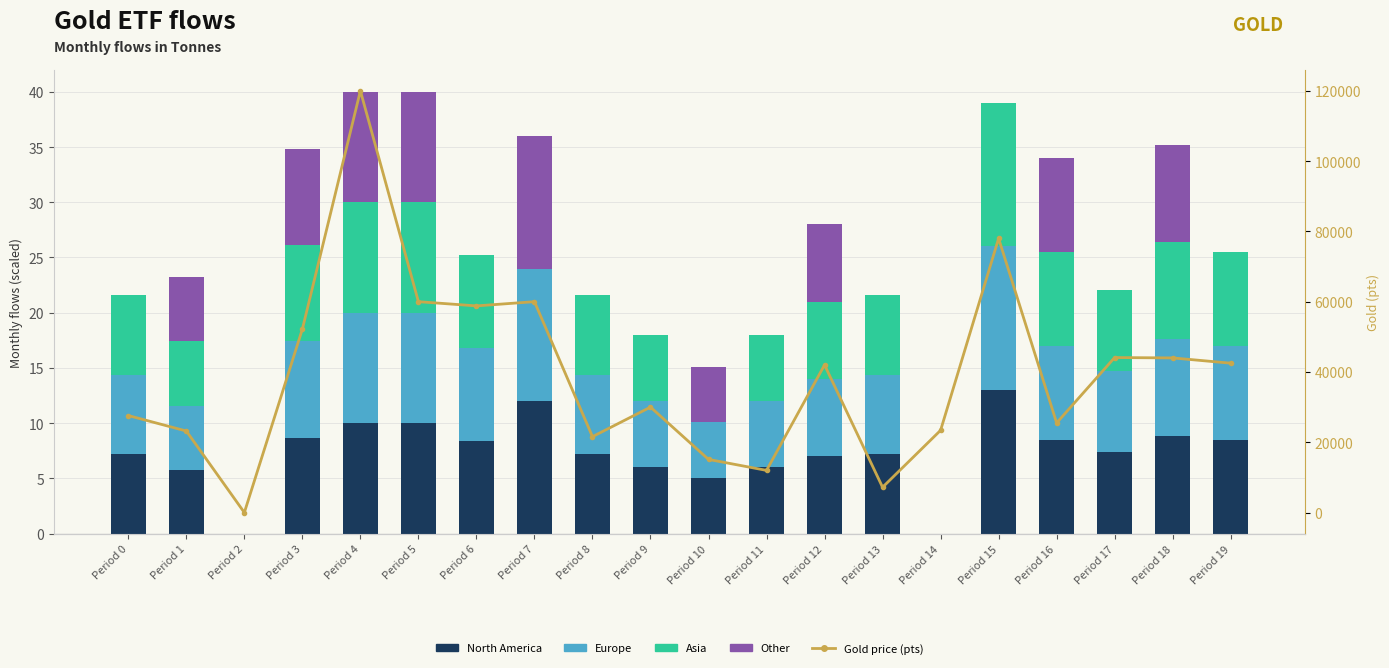

Is it true that Gold price (pts) equals 25576.3 at Period 19?

False